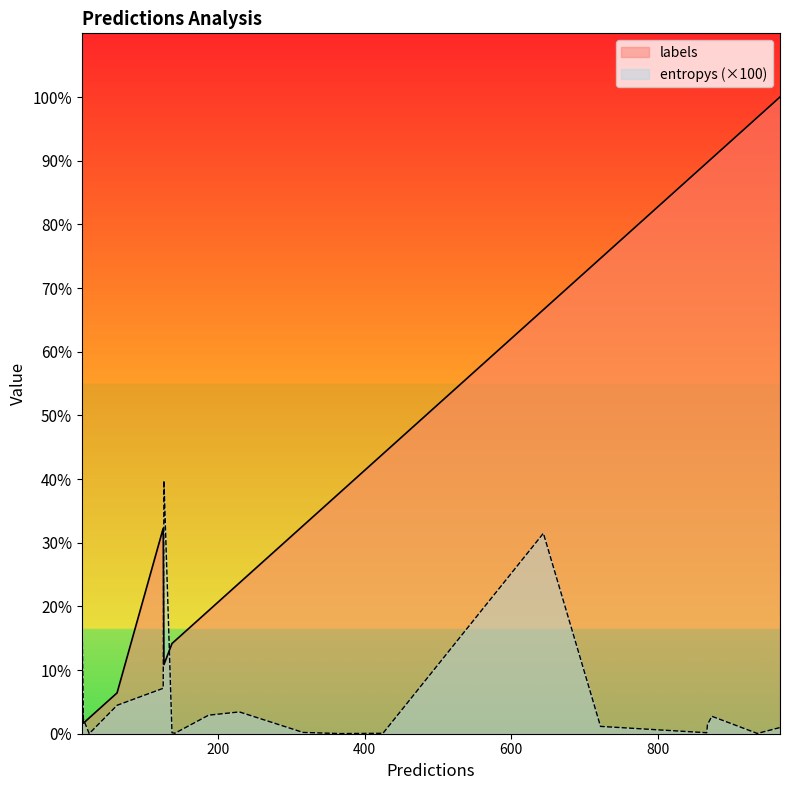

Which series has the widest spread of values?

labels